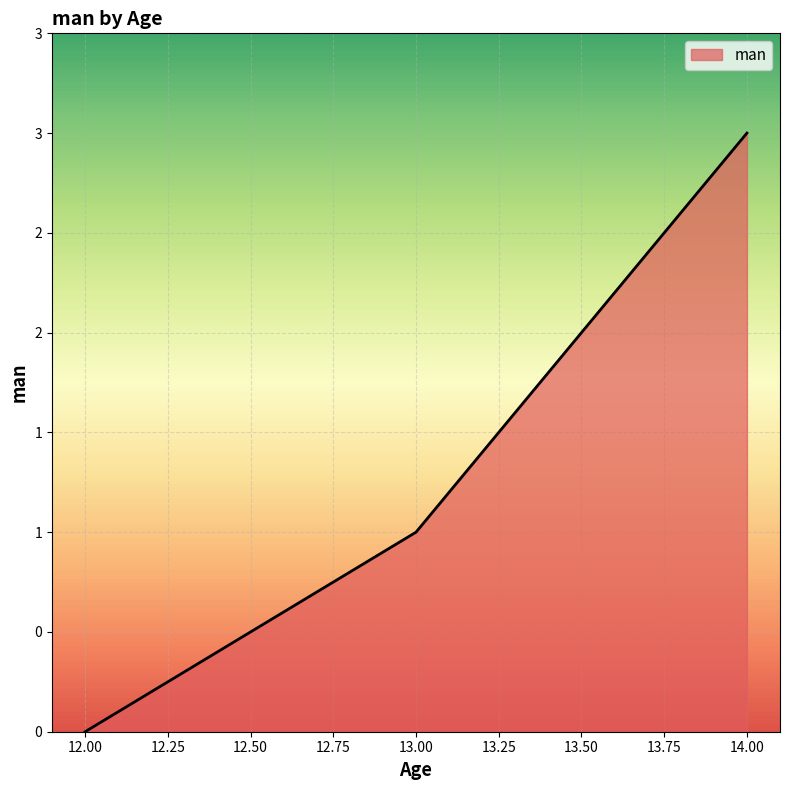

Count the values in the range 0 to 3.

3